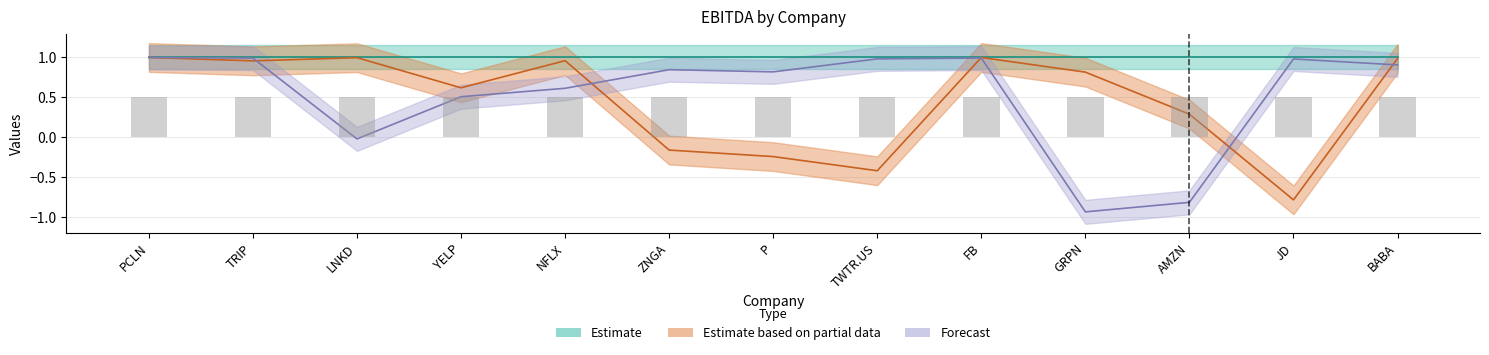

What is the difference between the second highest and minimum values in the Estimate based on partial data series?

1.8